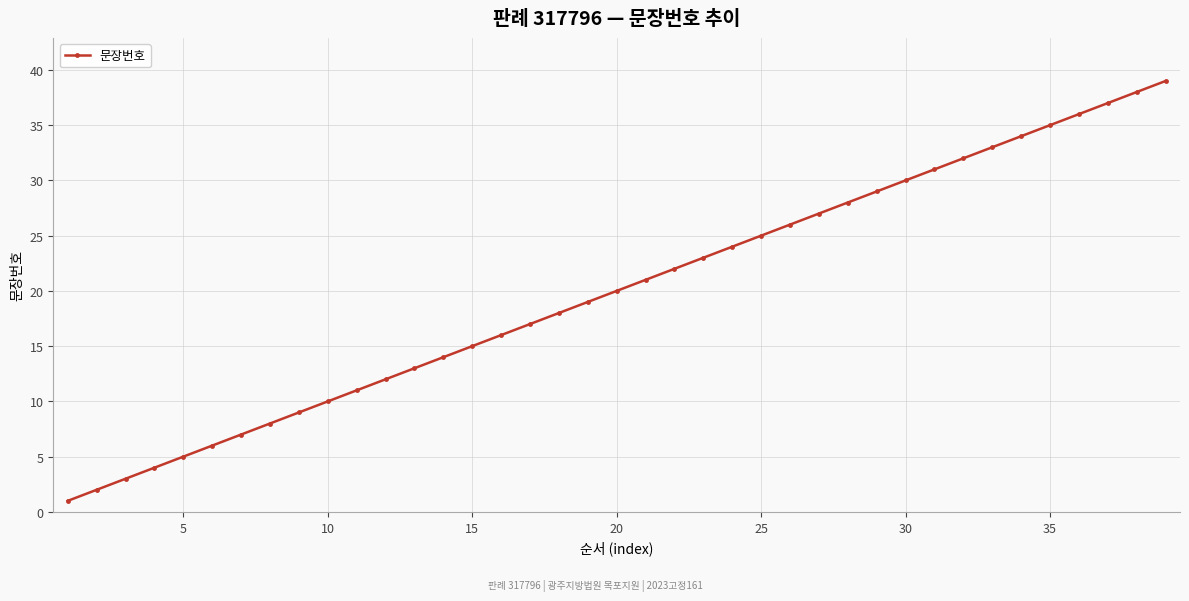

What is the difference between the second highest and minimum values?

37